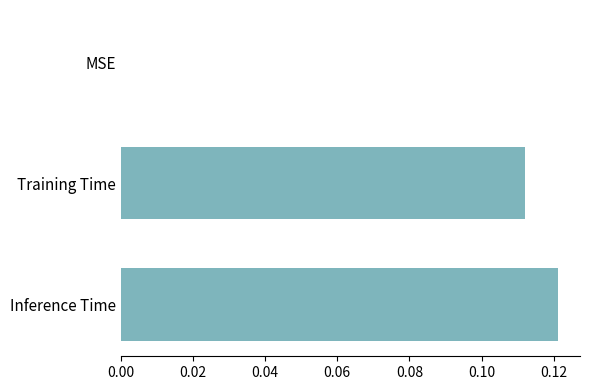

Does the chart contain stacked bars?

No